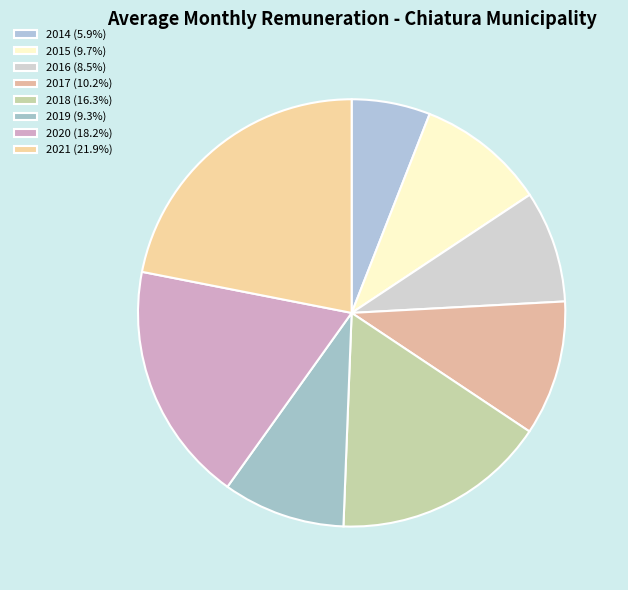

What is the smallest slice in the pie chart?

2014